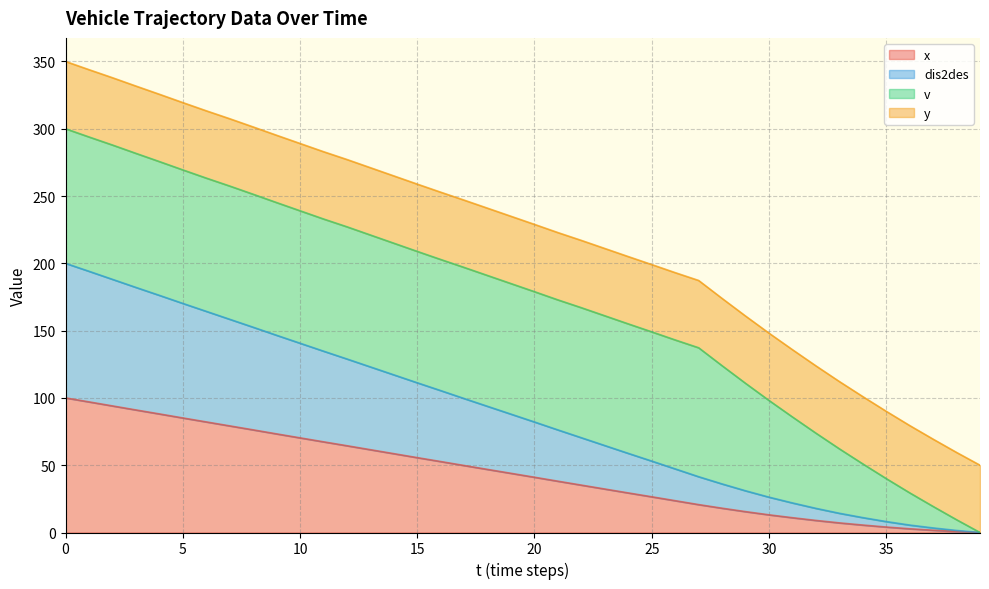

How many positive values does the x series have?

39